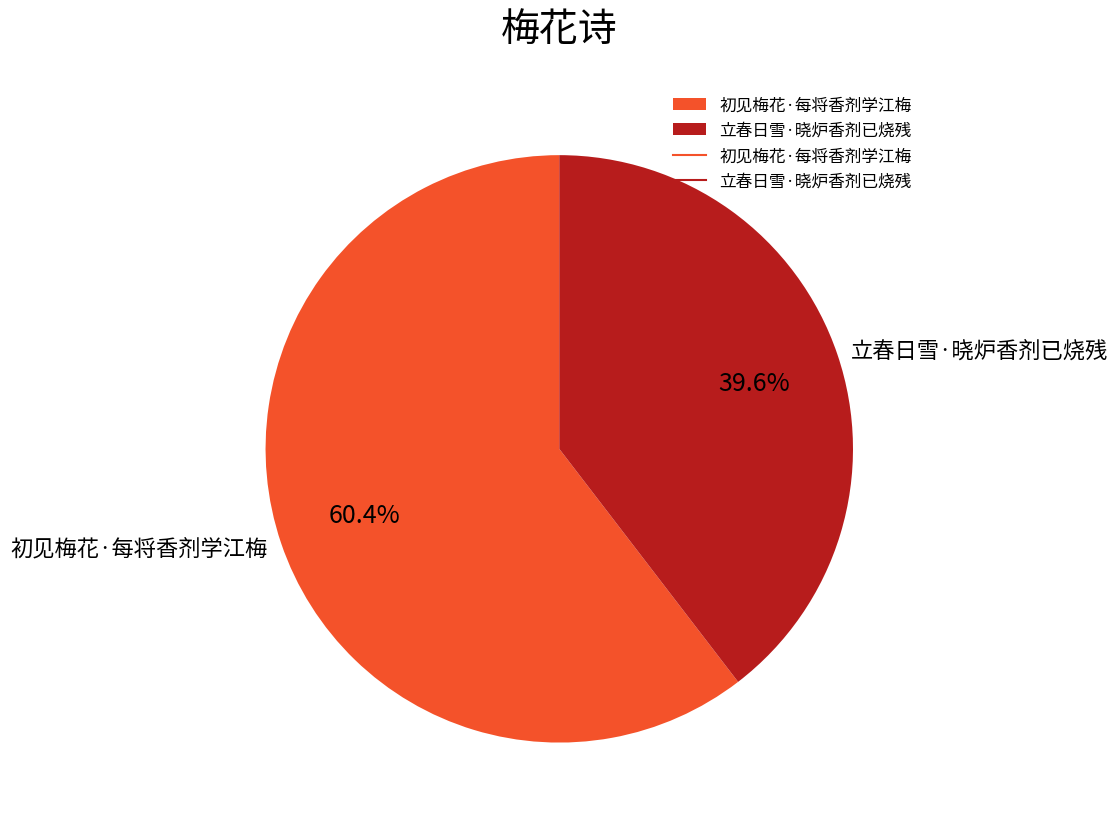

Is it true that 立春日雪·晓炉香剂已烧残 is 40% of the pie?

True